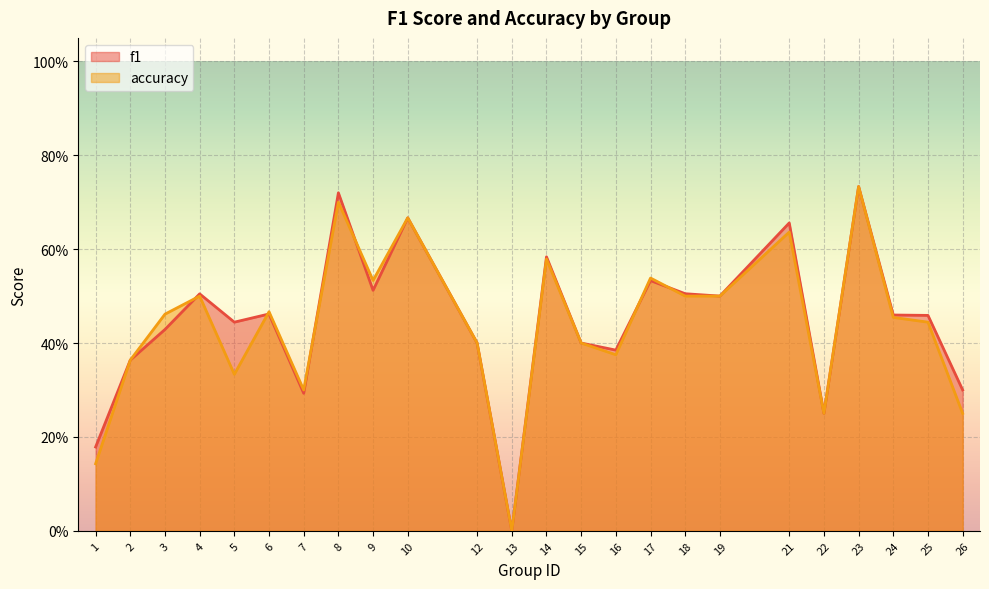

Reading left to right, transcribe all the data shown in this chart.

f1: 0.2	0.4	0.4	0.5	0.4	0.5	0.3	0.7	0.5	0.7	0.4	0.0	0.6	0.4	0.4	0.5	0.5	0.5	0.7	0.2	0.7	0.5	0.5	0.3
accuracy: 0.1	0.4	0.5	0.5	0.3	0.5	0.3	0.7	0.5	0.7	0.4	0.0	0.6	0.4	0.4	0.5	0.5	0.5	0.6	0.2	0.7	0.5	0.4	0.2